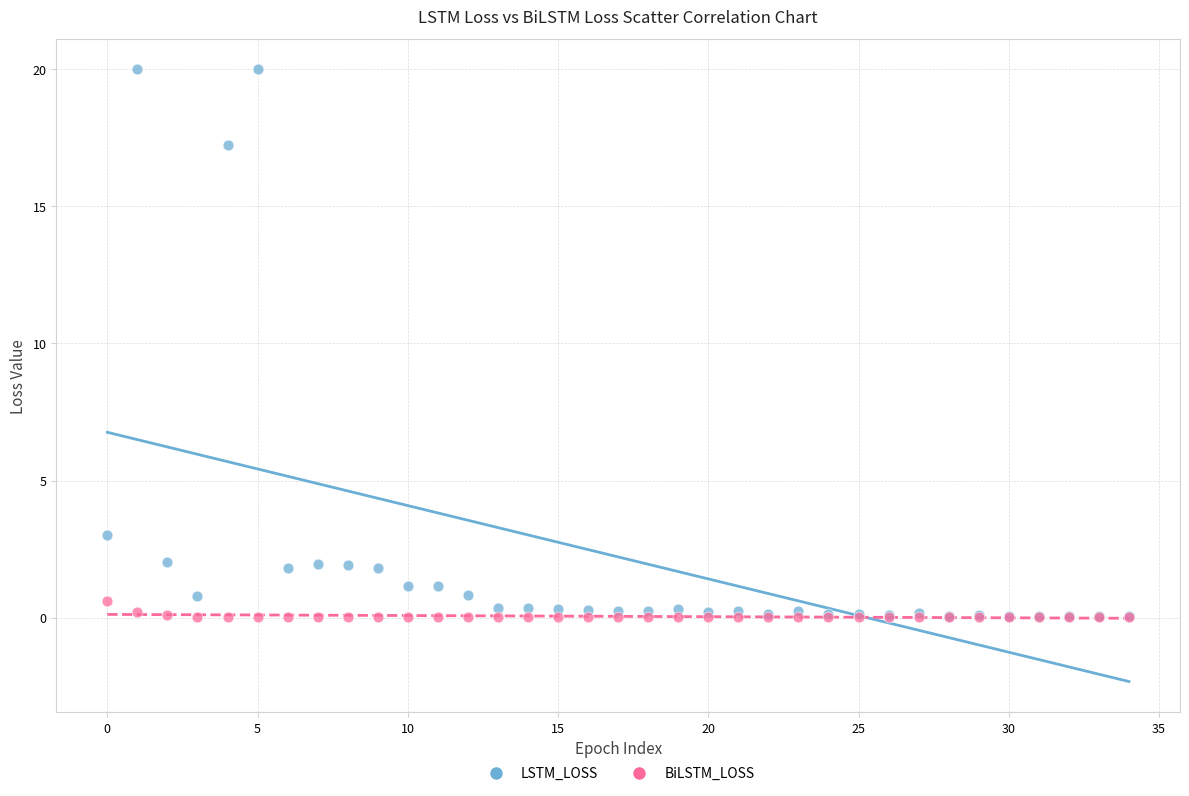

What are all the series names shown in the legend?

LSTM_LOSS, BiLSTM_LOSS